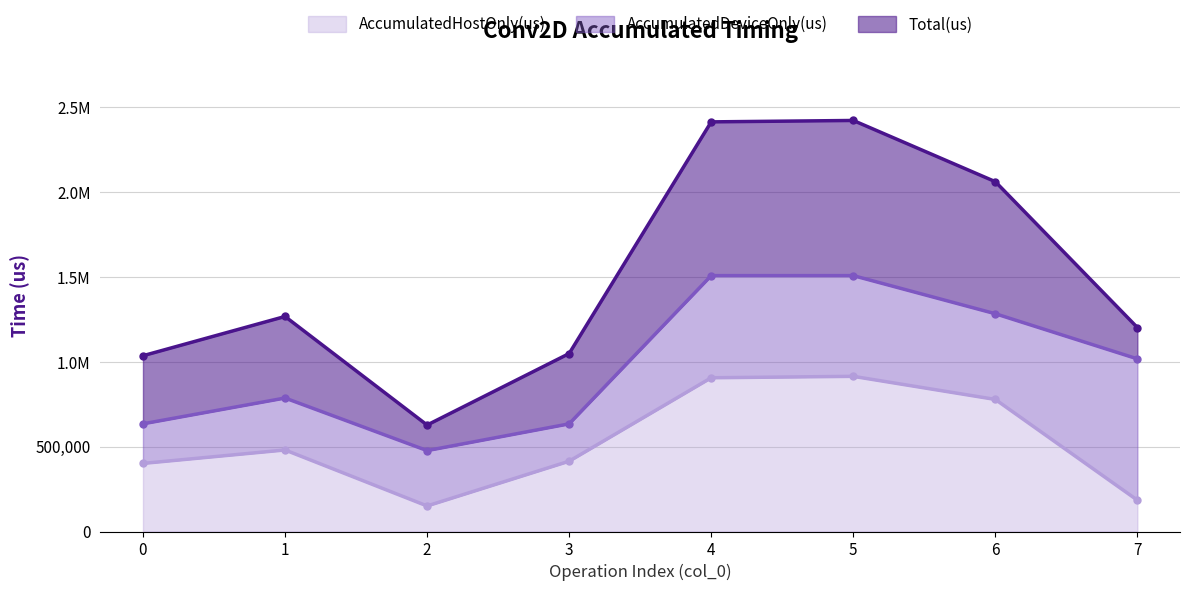

True or false: Total(us) and AccumulatedDeviceOnly(us) cross at least once.

False